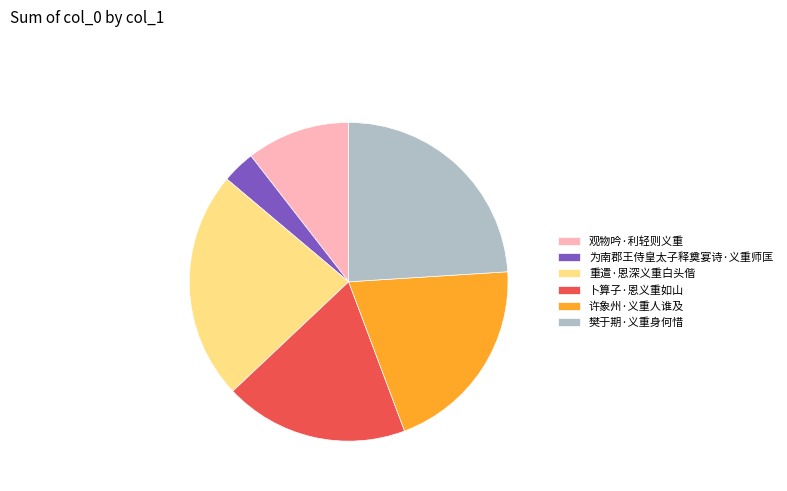

Approximately how many times larger is the value at 重遣·恩深义重白头偕 compared to 卜算子·恩义重如山?

1.2